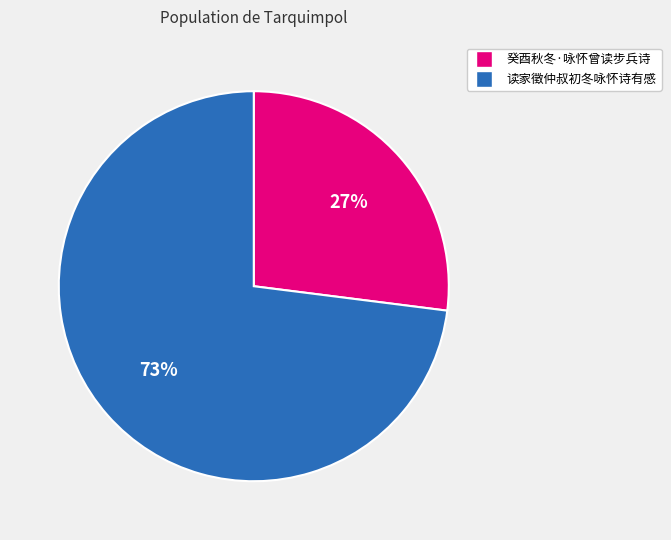

Which category has the biggest portion of the pie?

读家徵仲叔初冬咏怀诗有感